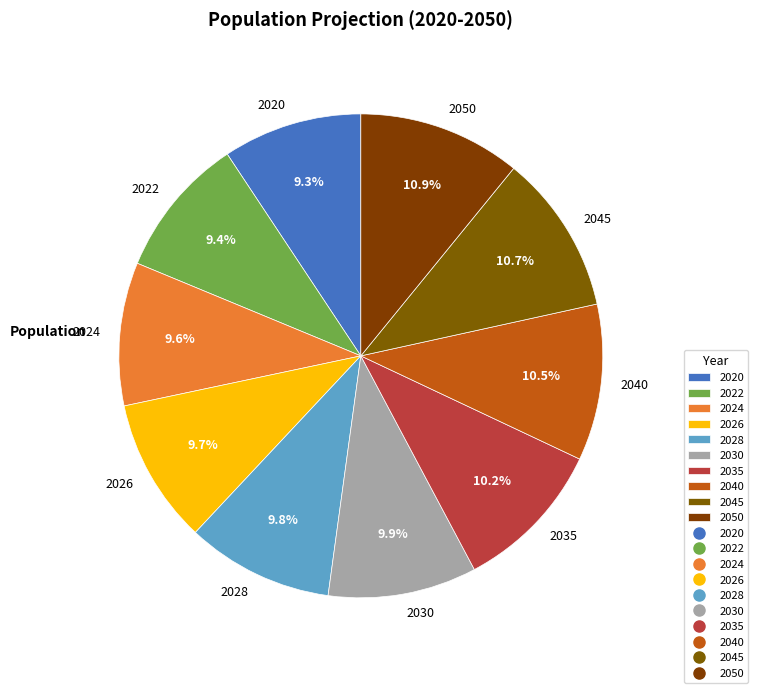

Between 2026 and 2050, which is larger?

2050